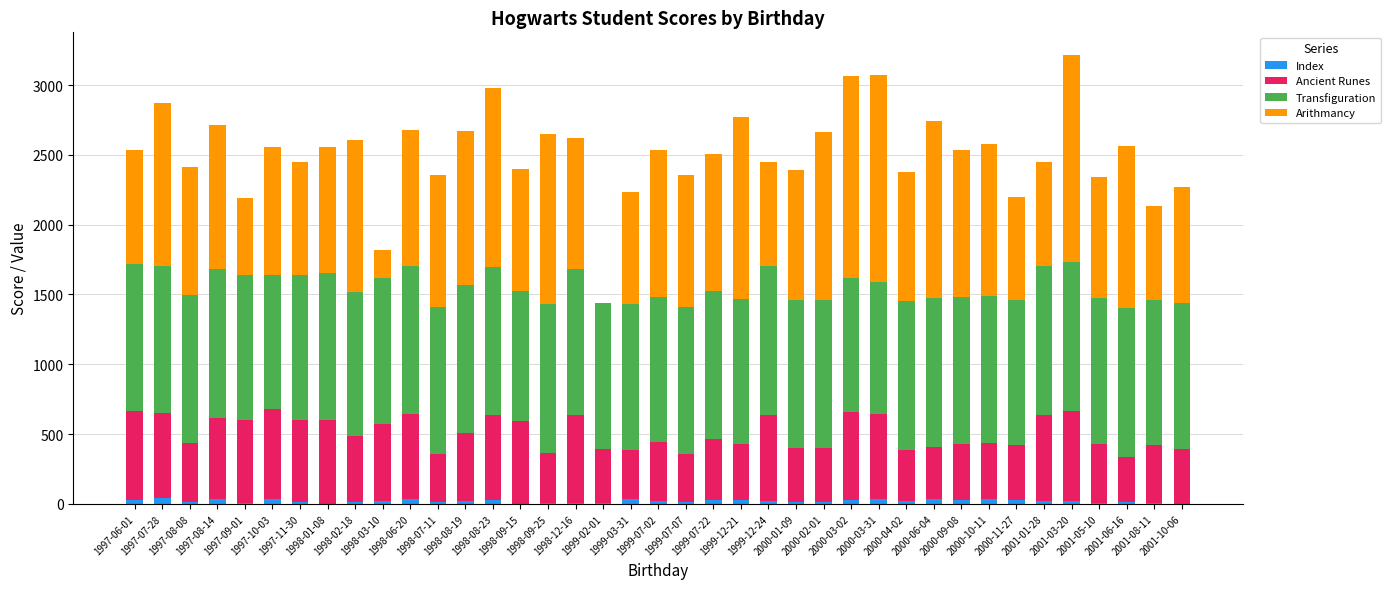

Between 2000-06-04 and 2001-03-20, which is larger?

2000-06-04